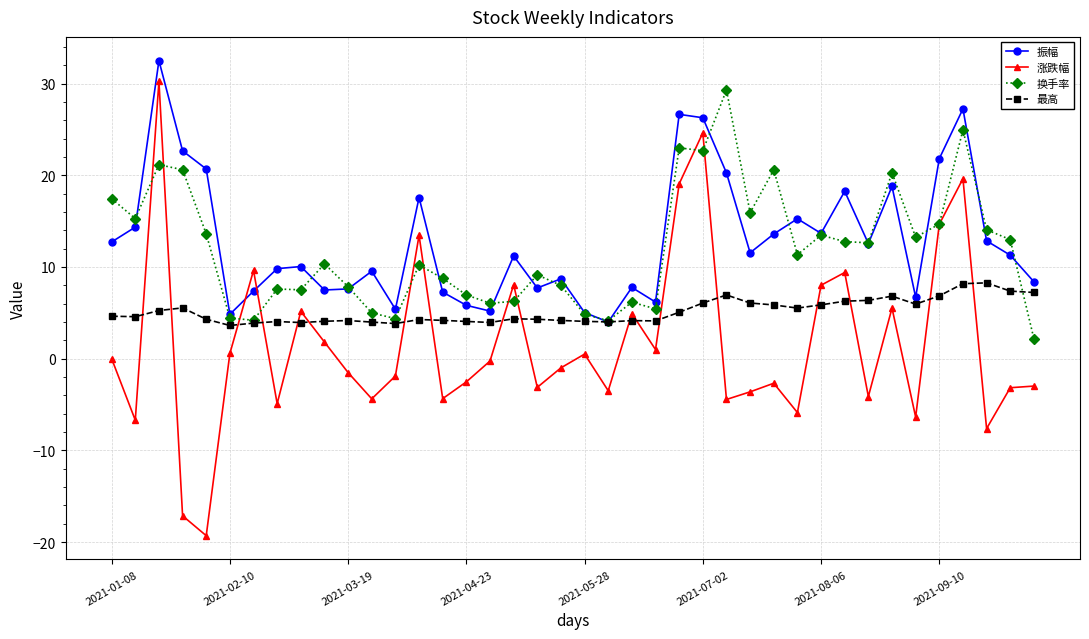

What is the maximum value shown in the chart?

32.5